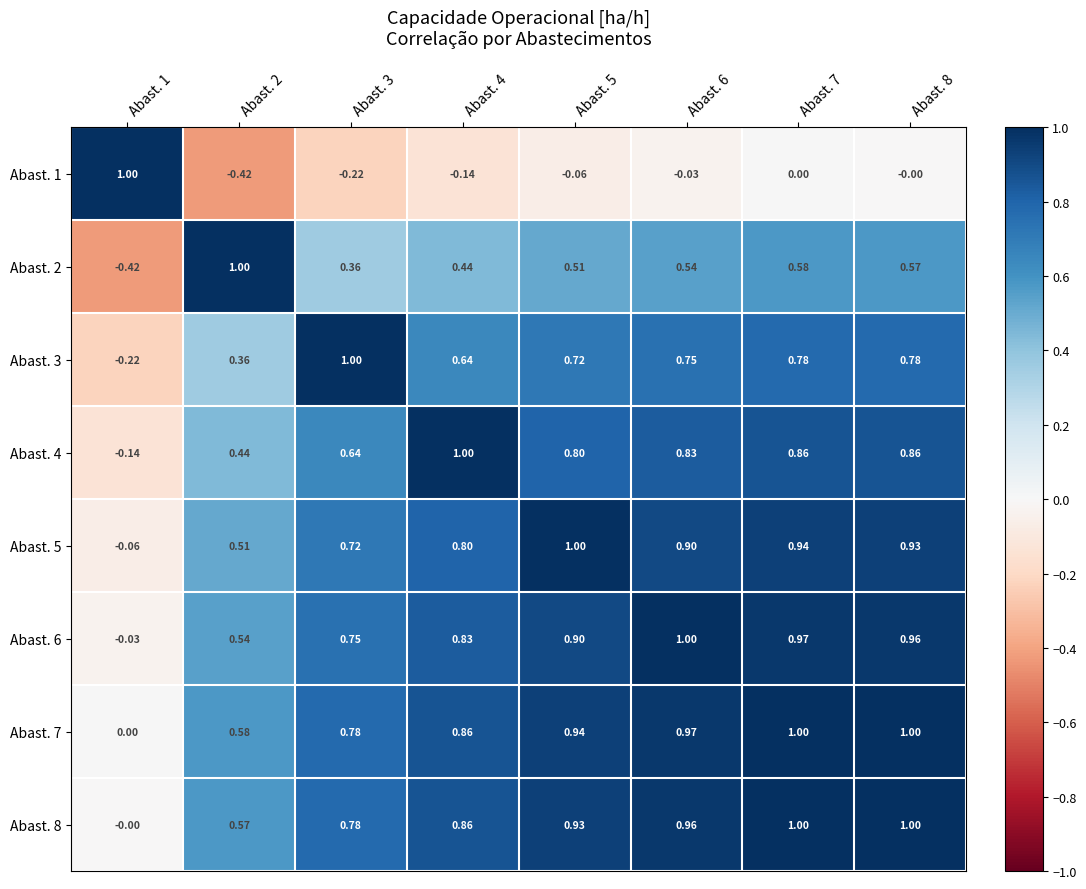

Is the value of Abast. 5 at Abast. 1 greater than the value of Abast. 6 at Abast. 5?

No